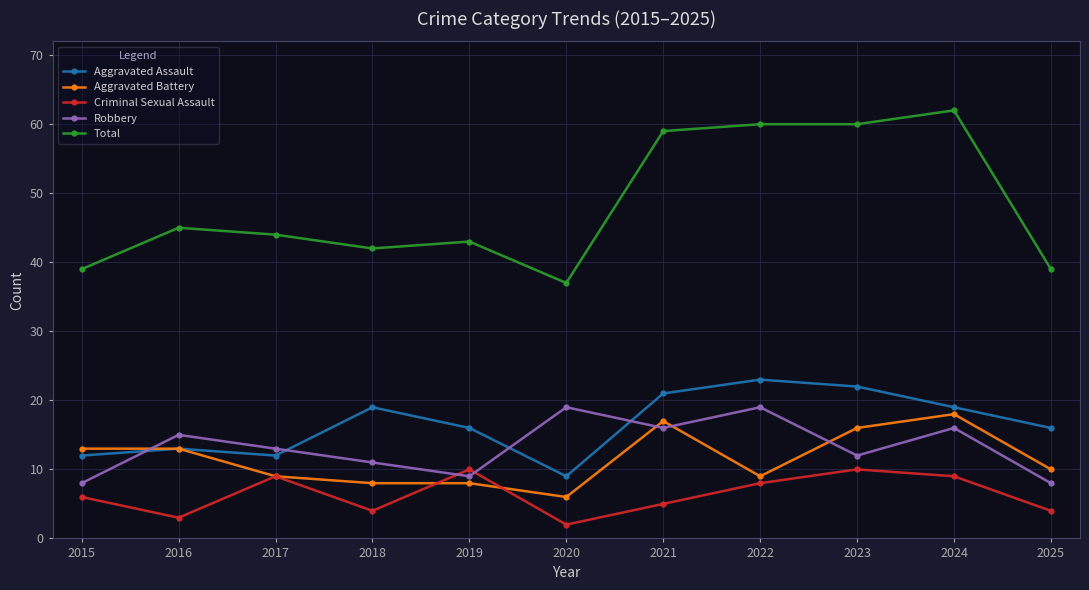

Is it true that Aggravated Assault equals 17 at 2015?

False